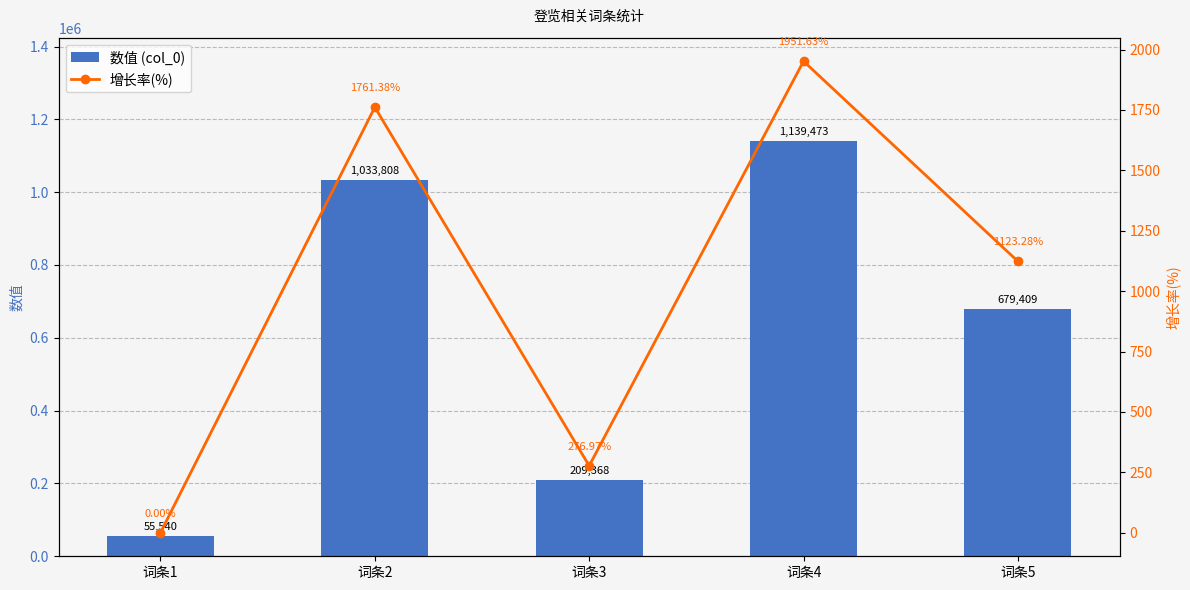

Which category has the highest value across all series?

词条4